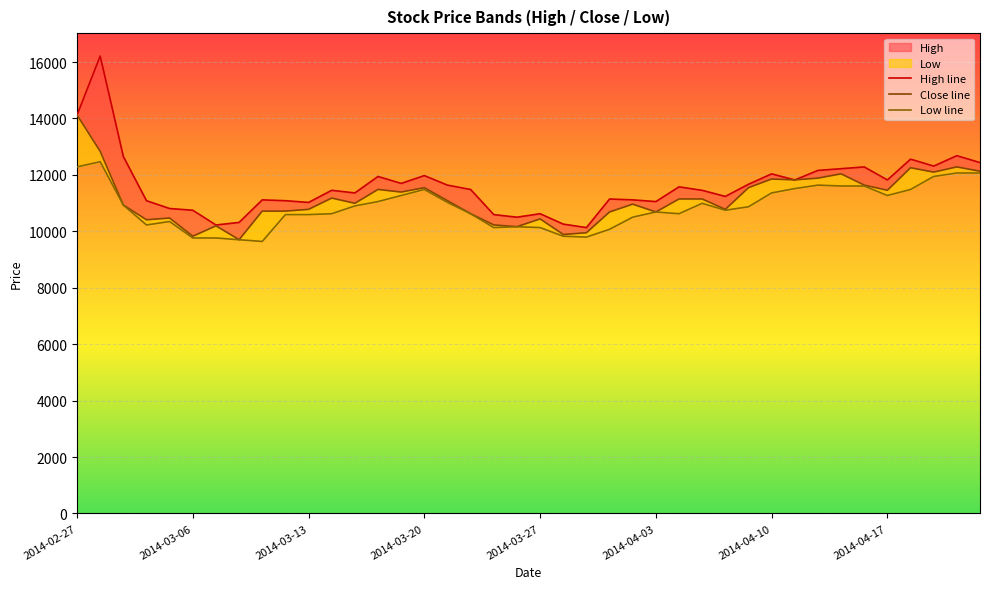

Reading left to right, extract all data points from this chart.

High: 2014-02-27=14125	2014-02-28=16214	2014-03-03=12652	2014-03-04=11086	2014-03-05=10809	2014-03-06=10748	2014-03-07=10225	2014-03-10=10317	2014-03-11=11116	2014-03-12=11086	2014-03-13=11025	2014-03-14=11454	2014-03-17=11362	2014-03-18=11945	2014-03-19=11699	2014-03-20=11976	2014-03-21=11638	2014-03-24=11484	2014-03-25=10593	2014-03-26=10502	2014-03-27=10624	2014-03-28=10256	2014-03-31=10133	2014-04-01=11146	2014-04-02=11116	2014-04-03=11055	2014-04-04=11577	2014-04-07=11454	2014-04-08=11238	2014-04-09=11669	2014-04-10=12037	2014-04-11=11822	2014-04-14=12160	2014-04-15=12221	2014-04-16=12283	2014-04-17=11822	2014-04-18=12559	2014-04-21=12314	2014-04-22=12682	2014-04-23=12437
Close: 2014-02-27=14127	2014-02-28=12837	2014-03-03=10933	2014-03-04=10411	2014-03-05=10472	2014-03-06=9827	2014-03-07=10196	2014-03-10=9705	2014-03-11=10718	2014-03-12=10718	2014-03-13=10779	2014-03-14=11180	2014-03-17=10995	2014-03-18=11486	2014-03-19=11393	2014-03-20=11548	2014-03-21=11086	2014-03-24=10627	2014-03-25=10227	2014-03-26=10165	2014-03-27=10442	2014-03-28=9889	2014-03-31=9951	2014-04-01=10687	2014-04-02=10964	2014-04-03=10687	2014-04-04=11148	2014-04-07=11148	2014-04-08=10779	2014-04-09=11548	2014-04-10=11855	2014-04-11=11824	2014-04-14=11886	2014-04-15=12039	2014-04-16=11639	2014-04-17=11456	2014-04-18=12254	2014-04-21=12100	2014-04-22=12284	2014-04-23=12131
Low: 2014-02-27=12283	2014-02-28=12468	2014-03-03=10931	2014-03-04=10225	2014-03-05=10348	2014-03-06=9765	2014-03-07=9765	2014-03-10=9702	2014-03-11=9642	2014-03-12=10593	2014-03-13=10593	2014-03-14=10624	2014-03-17=10901	2014-03-18=11055	2014-03-19=11270	2014-03-20=11484	2014-03-21=11025	2014-03-24=10624	2014-03-25=10133	2014-03-26=10164	2014-03-27=10133	2014-03-28=9827	2014-03-31=9796	2014-04-01=10072	2014-04-02=10502	2014-04-03=10686	2014-04-04=10624	2014-04-07=10993	2014-04-08=10748	2014-04-09=10870	2014-04-10=11362	2014-04-11=11515	2014-04-14=11638	2014-04-15=11607	2014-04-16=11607	2014-04-17=11270	2014-04-18=11484	2014-04-21=11945	2014-04-22=12068	2014-04-23=12068